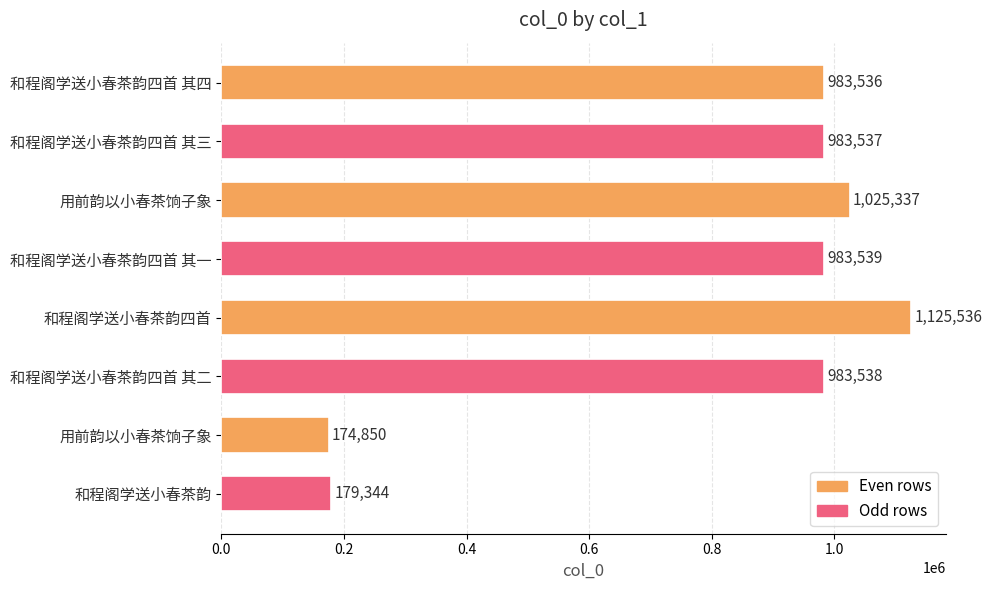

List the labels in order of value, largest first.

和程阁学送小春茶韵四首, 用前韵以小春茶饷子象, 和程阁学送小春茶韵四首 其一, 和程阁学送小春茶韵四首 其二, 和程阁学送小春茶韵四首 其三, 和程阁学送小春茶韵四首 其四, 和程阁学送小春茶韵, 用前韵以小春茶饷子象